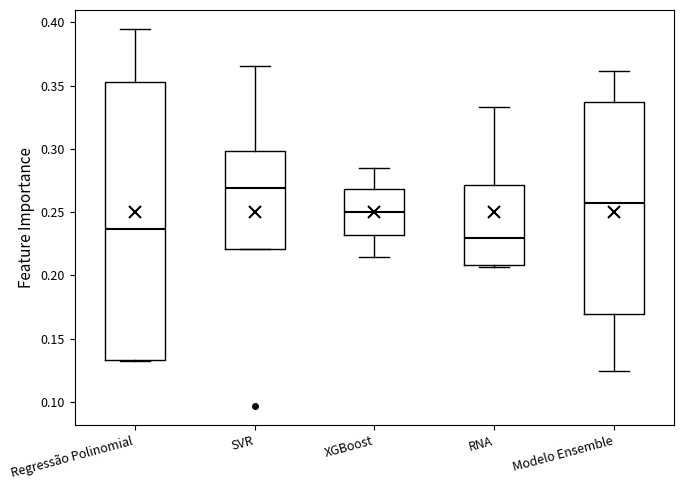

Where is the lower edge of the box for SVR on the y-axis? The values are not printed on the chart, so give them approximately, as read against the axis.

0.220